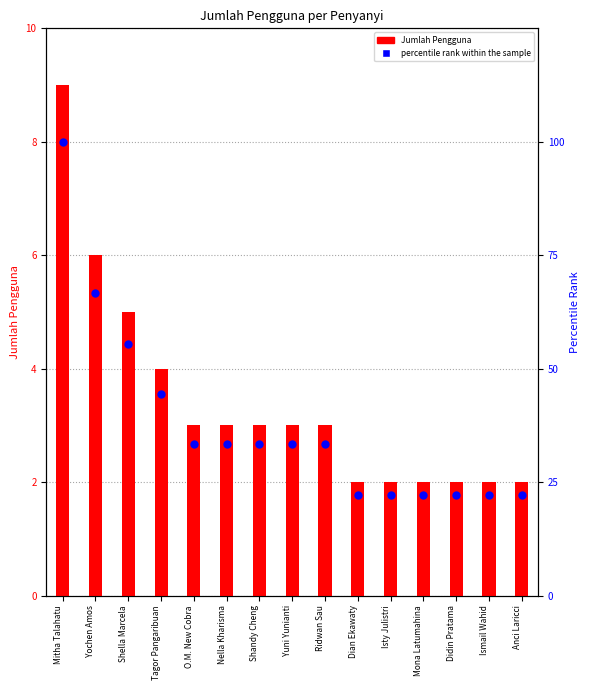

Which series contains the highest Y value?

percentile rank within the sample